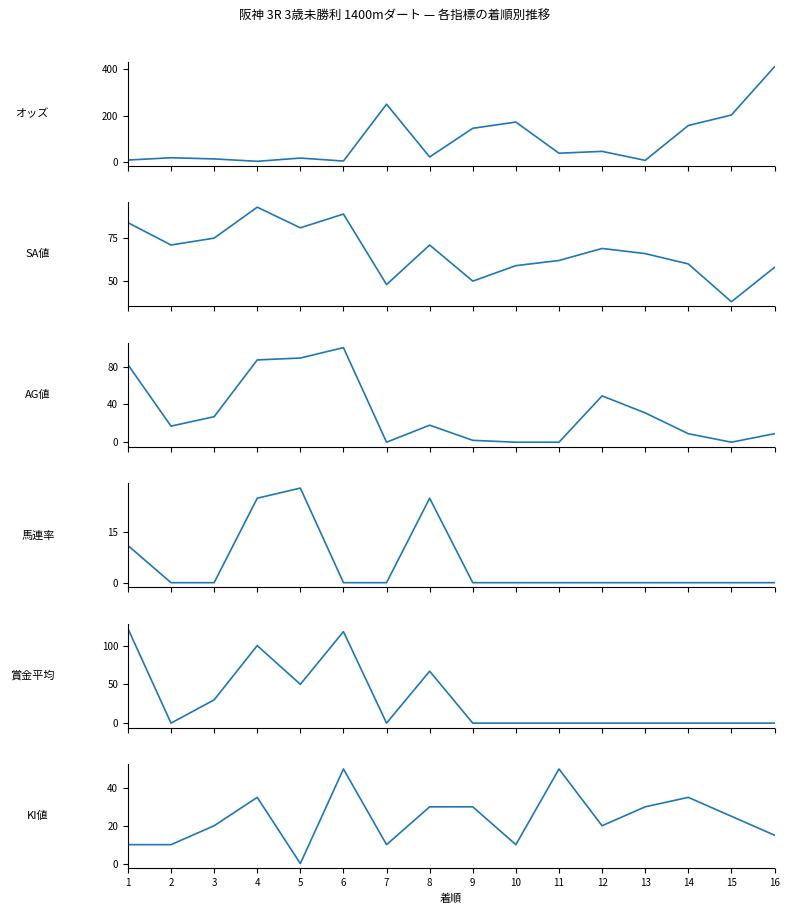

What are all the series names shown in the legend?

オッズ, SA値, AG値, 馬連率, 賞金平均, KI値